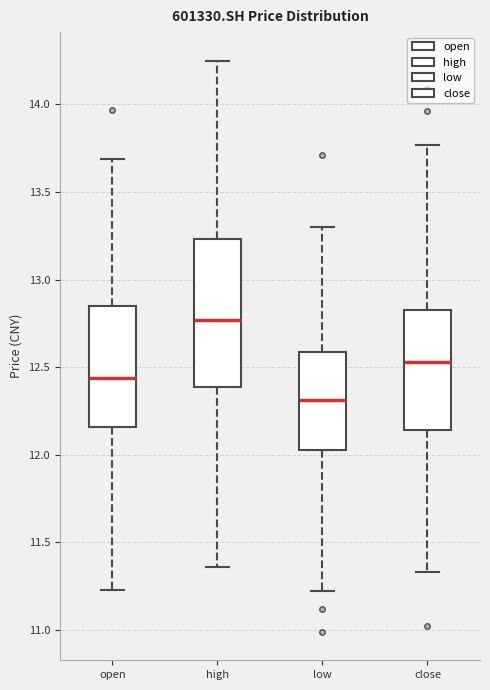

Where is the lower edge of the box for high on the y-axis? The values are not printed on the chart, so give them approximately, as read against the axis.

12.40